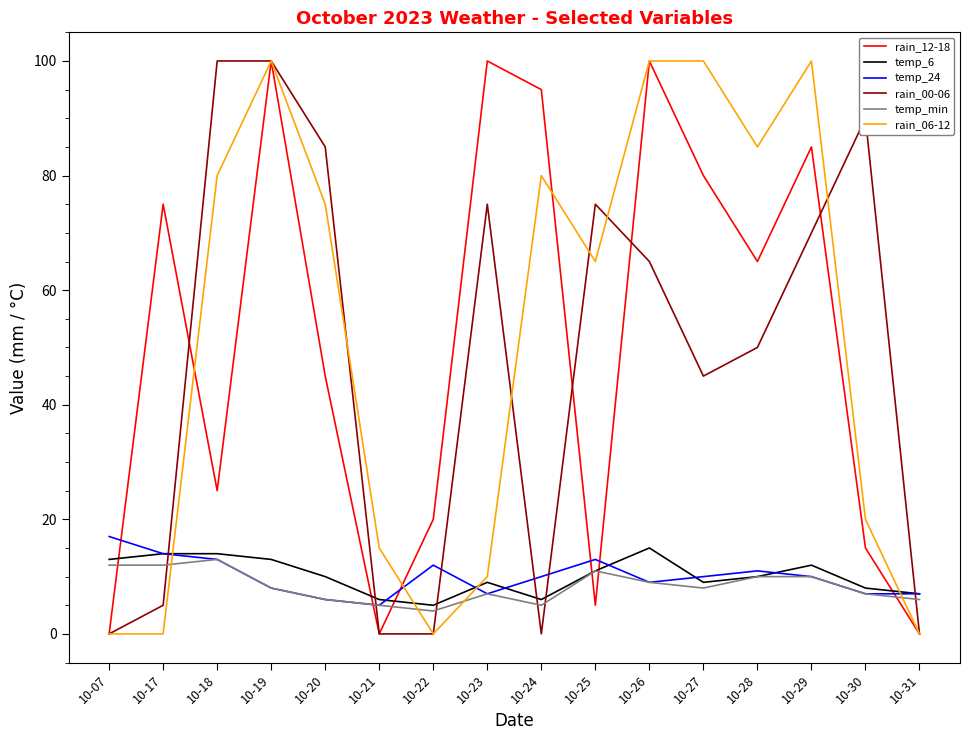

At how many categories does at least one series exceed 70?

12